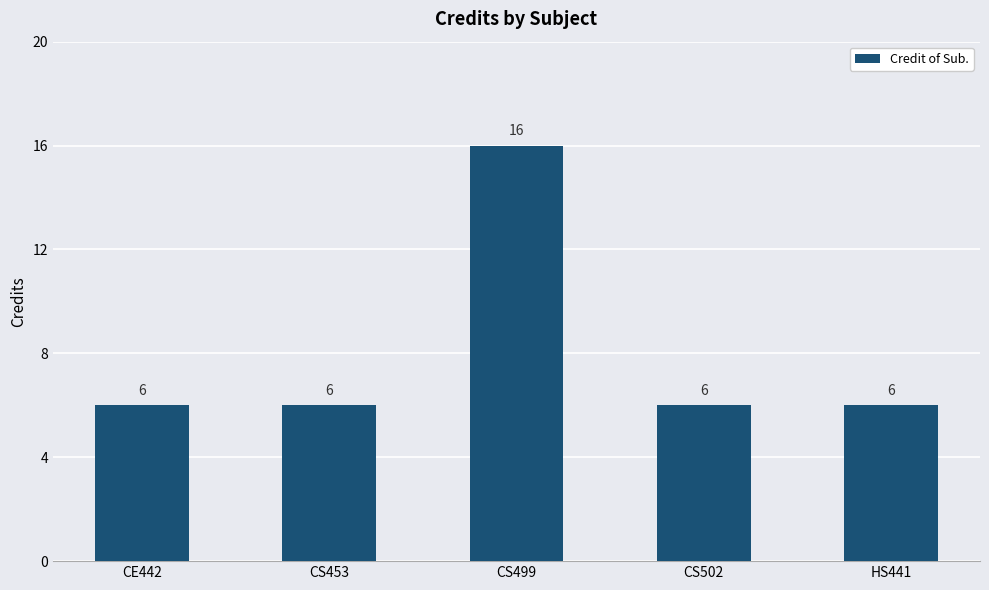

What is the label of the 1st bar from the left?

CE442